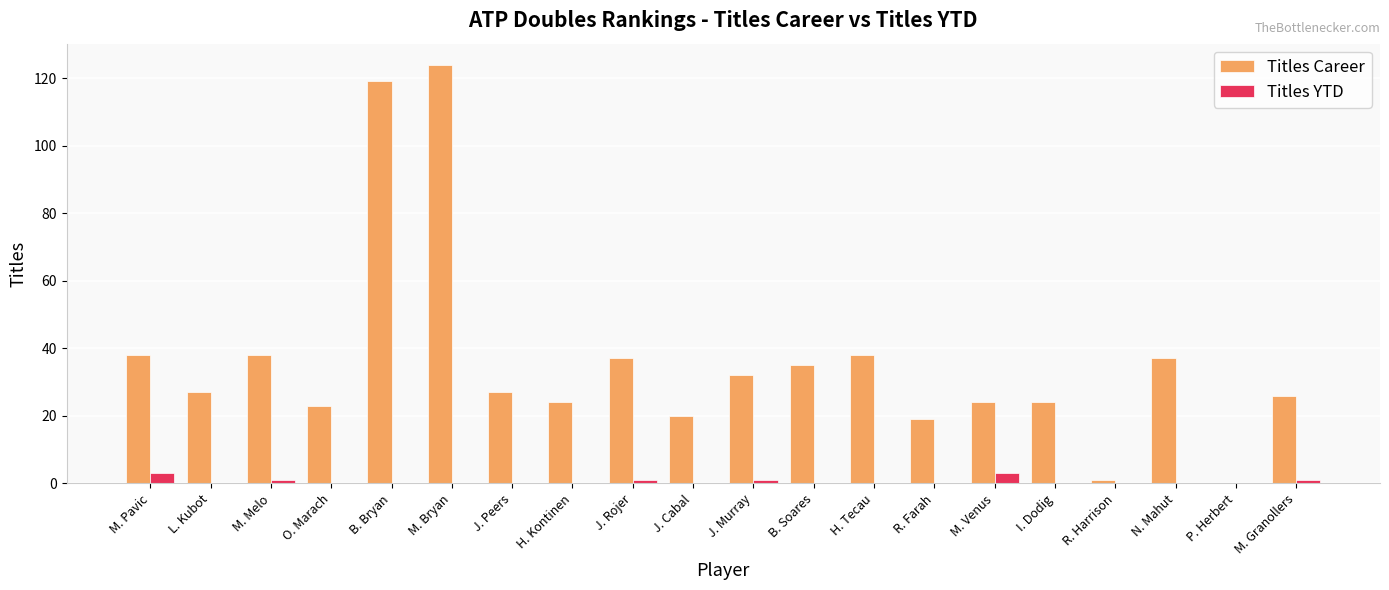

Is it true that Titles Career equals 38 at H. Tecau?

True